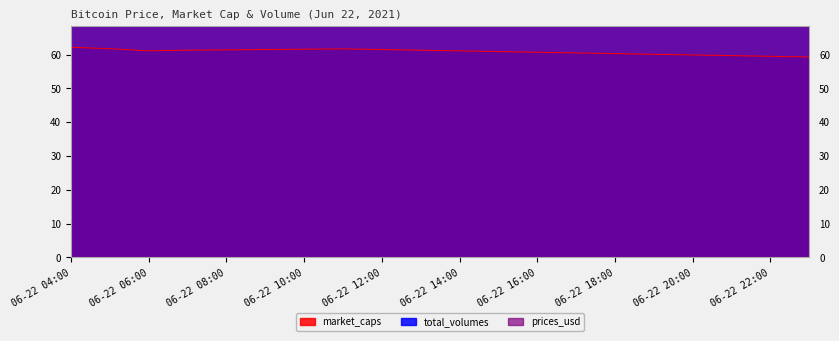

What is the sum of all total_volumes values?

899511.3